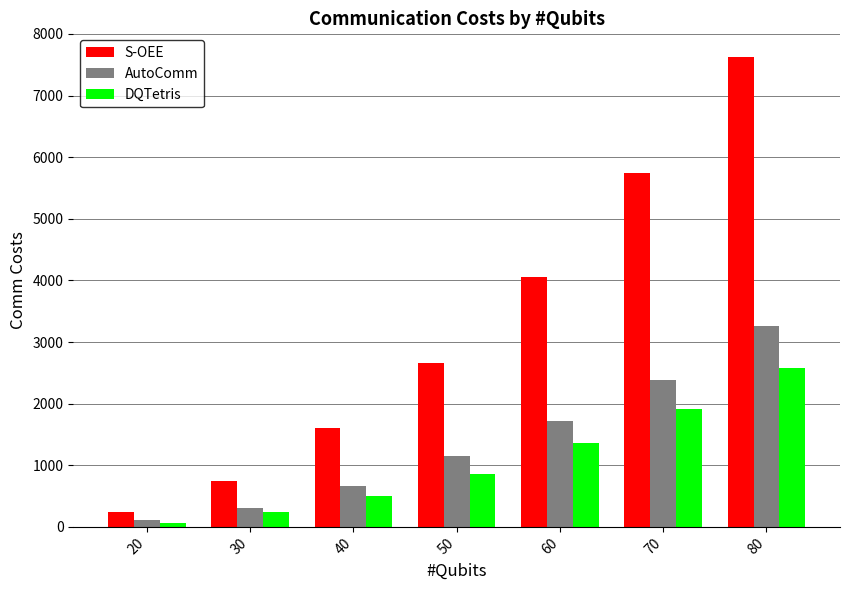

What value does the S-OEE series have at 50?

2652